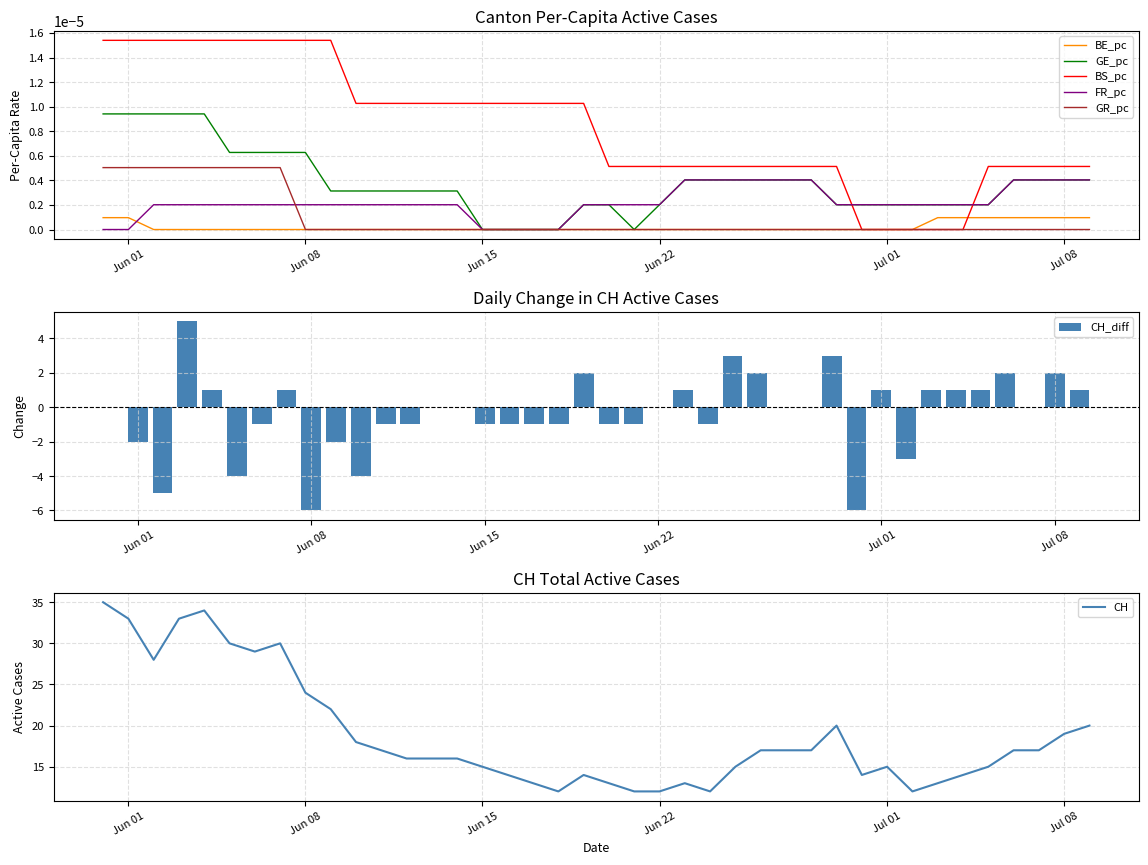

What is the maximum value for CH?

35